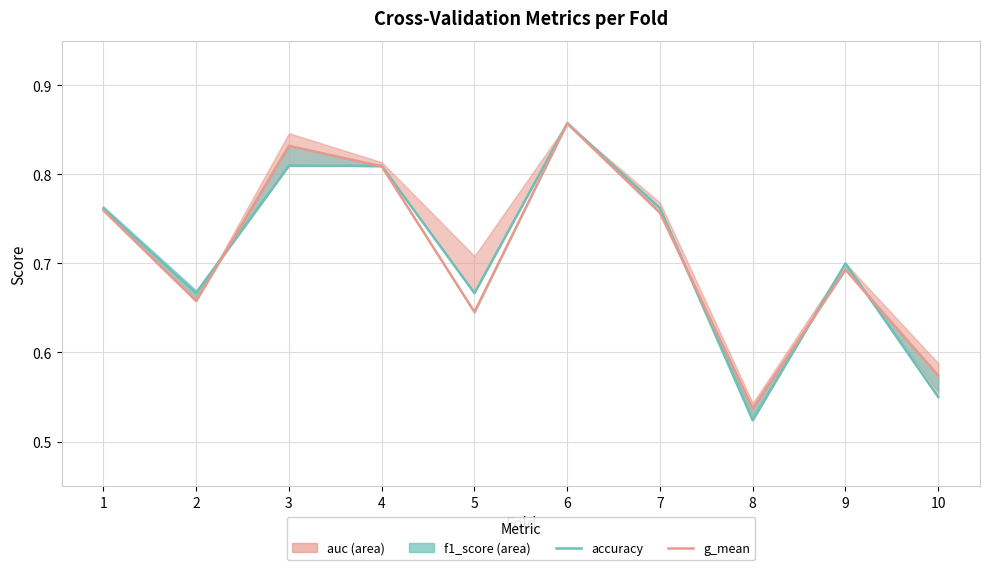

Which series changed the most between 1 and 8?

accuracy